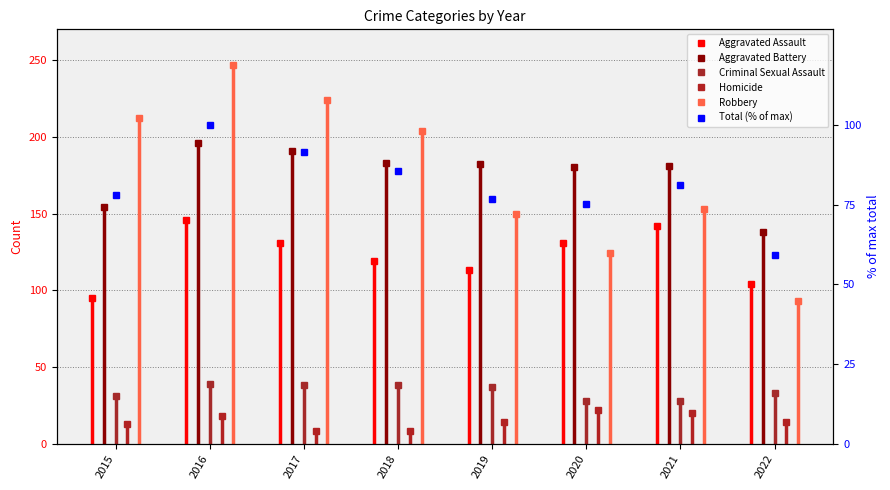

What is the average value of the Aggravated Assault series?

122.6